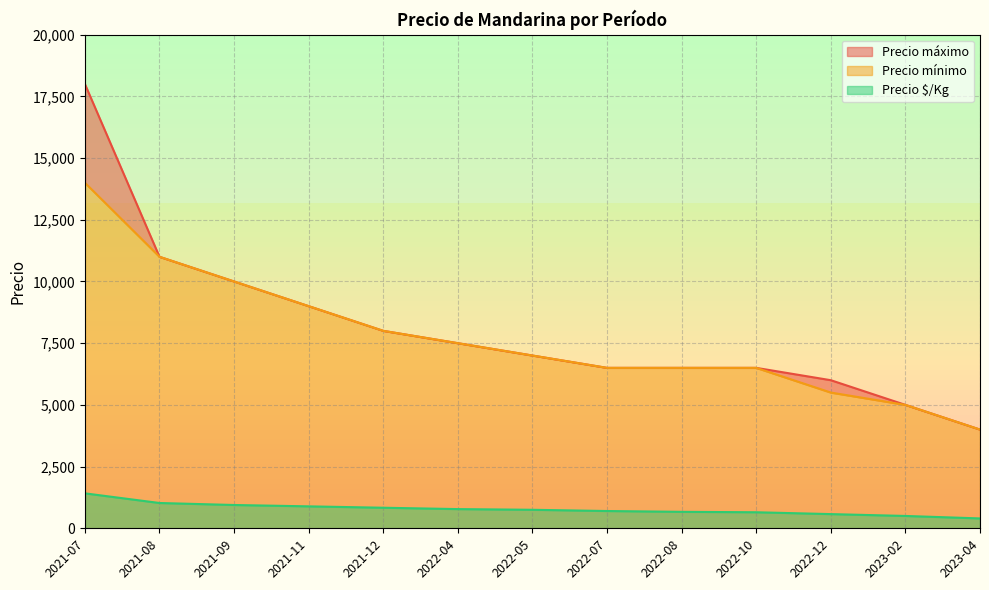

What is the sum of all Precio máximo values?

105000